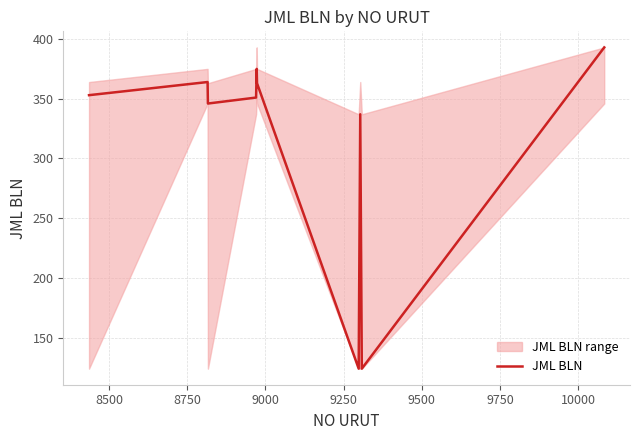

What is the greatest value displayed?

393